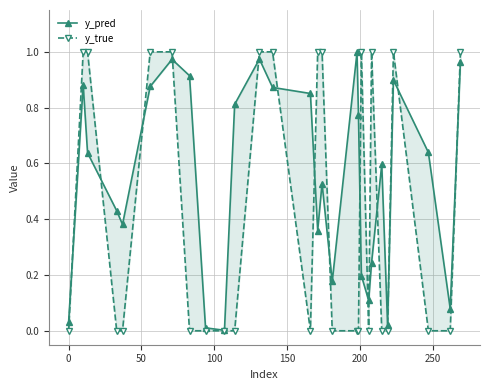

What are all the series names shown in the legend?

y_pred, y_true